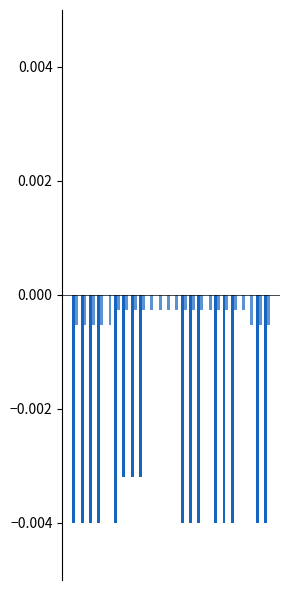

Count the number of categories in the chart.

24